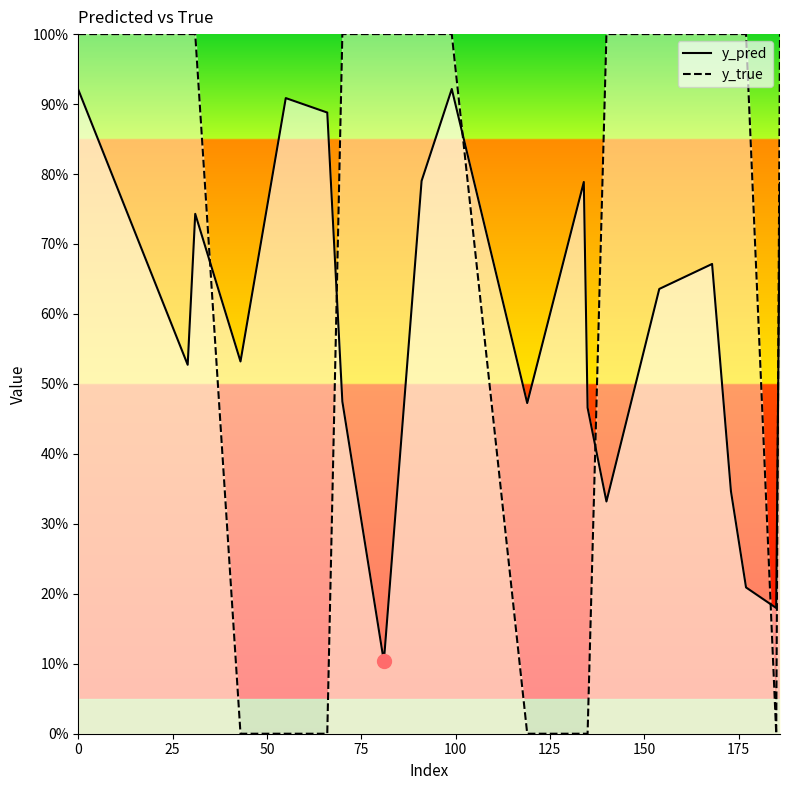

What is the spread (max minus min) of values at 177?

0.8